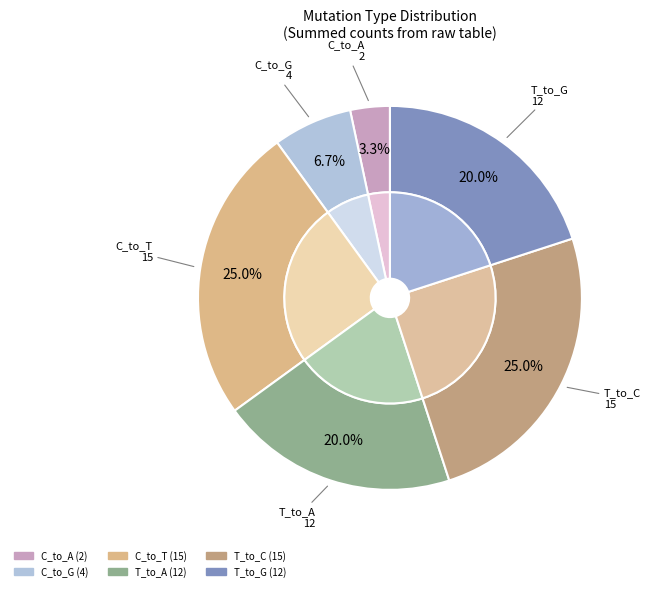

True or false: C_to_A accounts for 16% of the total.

False